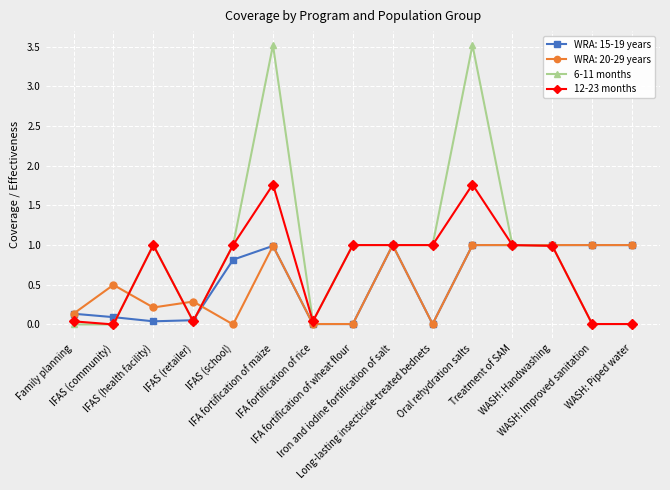

What is the label of the 4th point from the left?

IFAS (retailer)